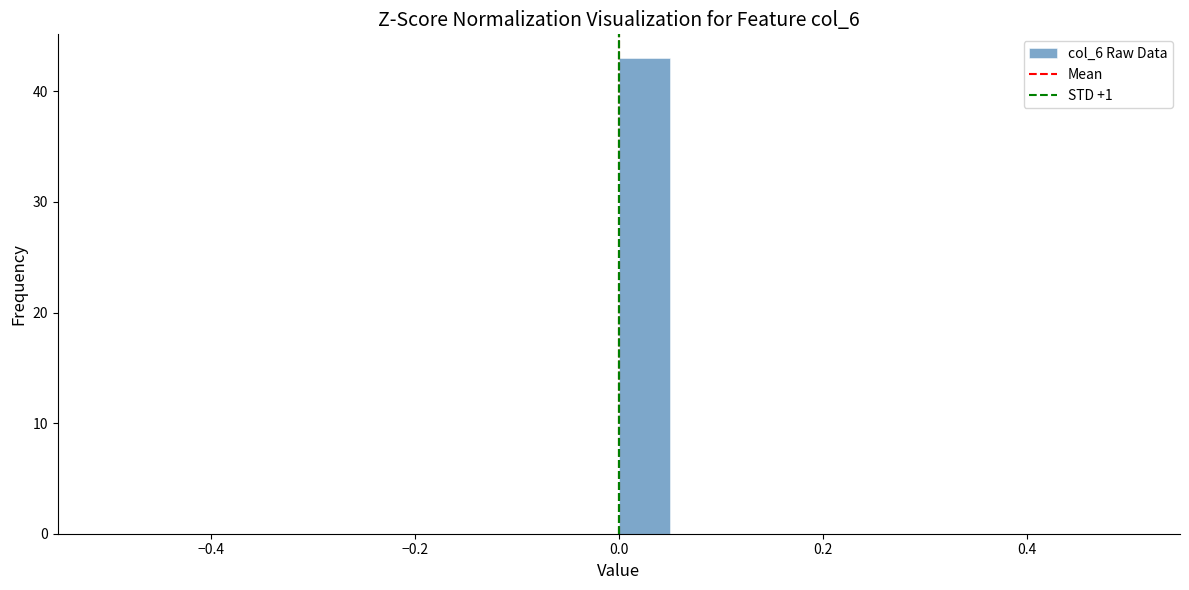

Around what value on the x-axis is the tallest bar? Give the approximate position of its centre, as read against the axis.

0.02